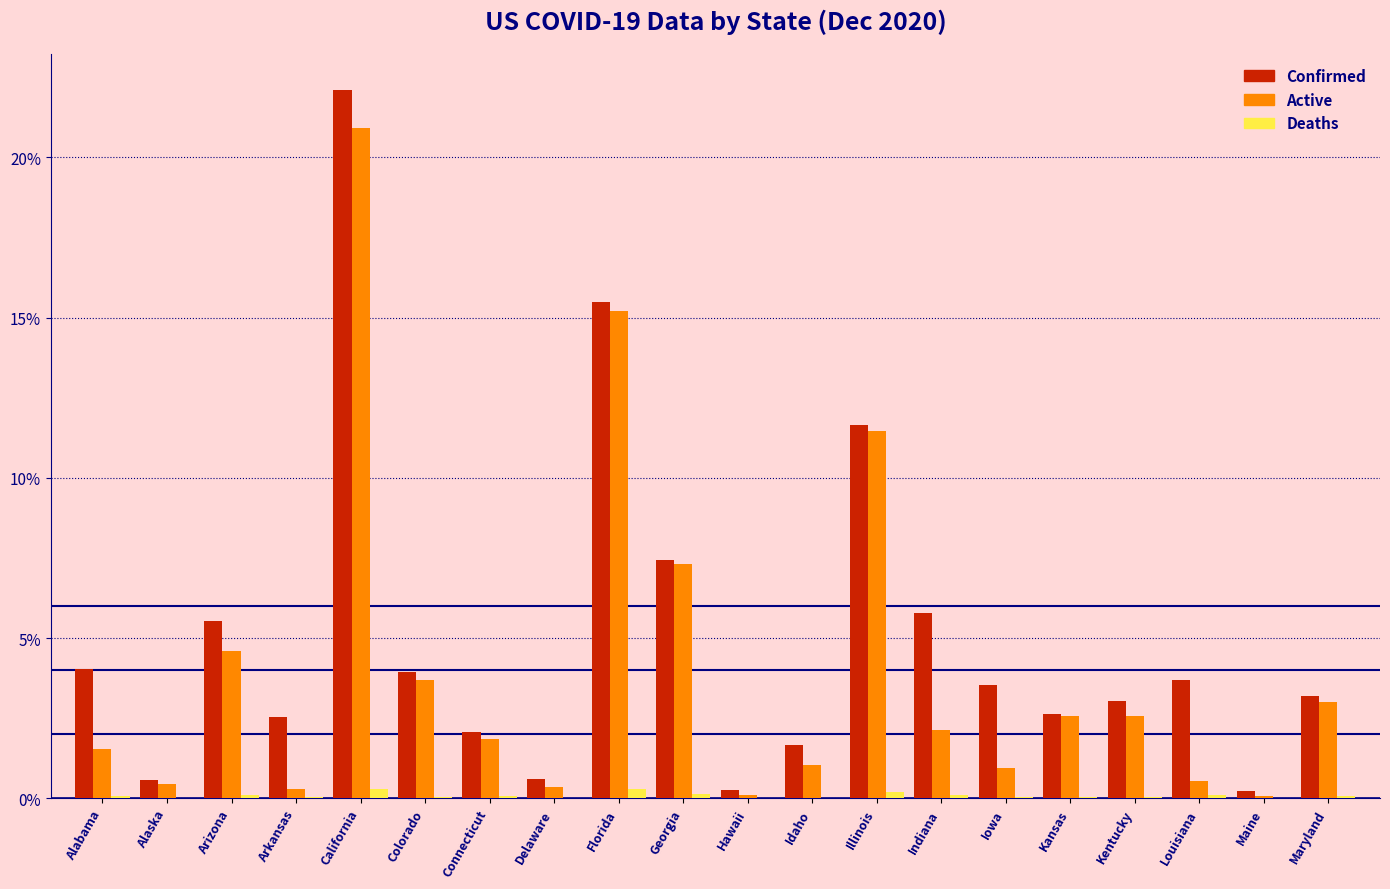

Which series has the widest spread of values?

Confirmed